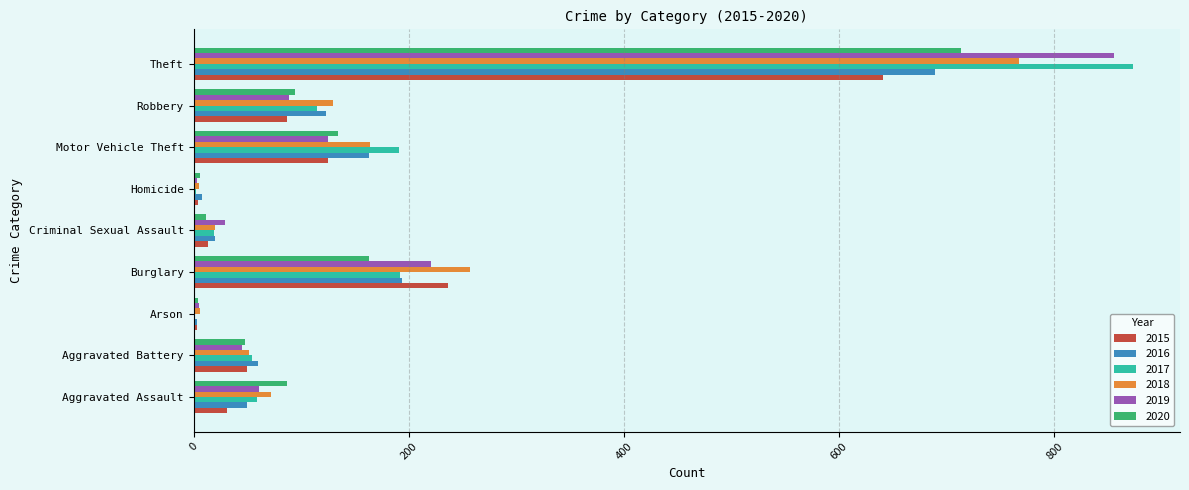

What is the sum of all 2016 values?

1310